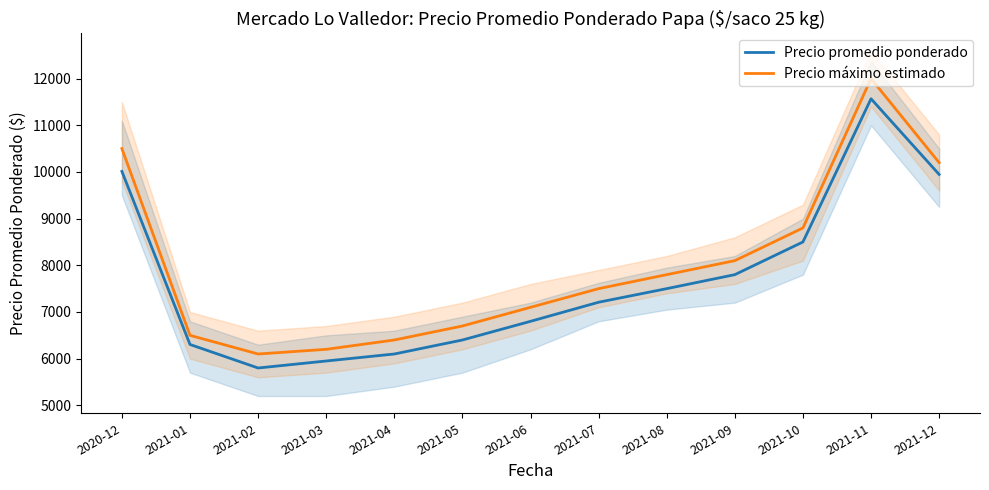

True or false: Precio máximo estimado has more than 1 interior local peaks.

False